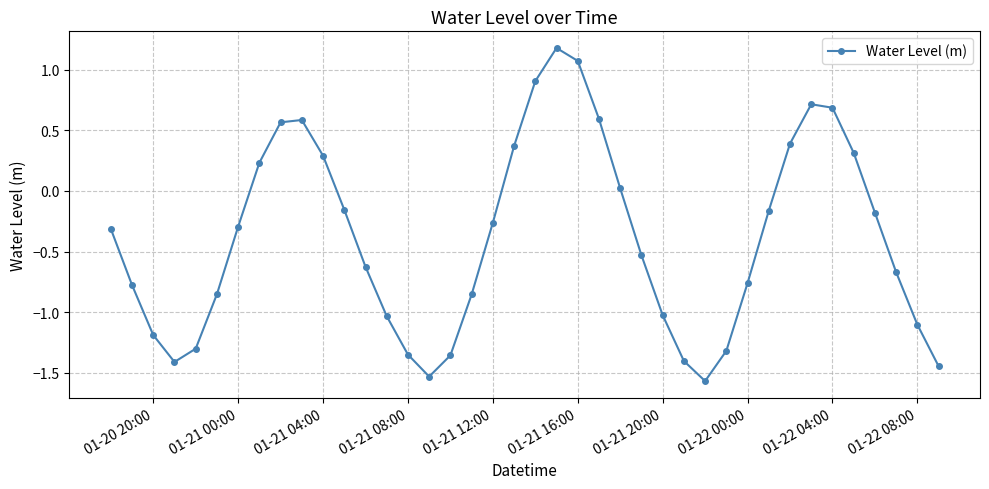

What is the greatest value displayed?

1.2